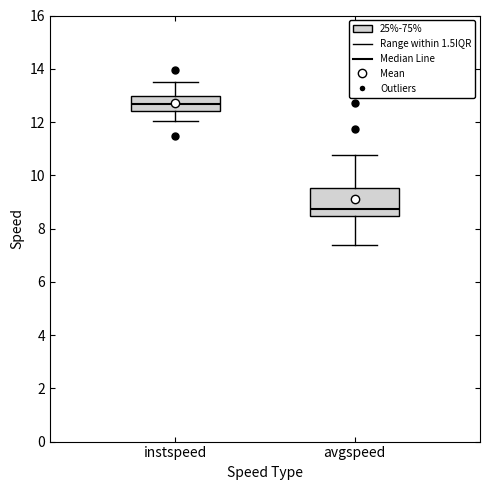

Where does the upper whisker of the box for avgspeed end on the y-axis? The values are not printed on the chart, so give them approximately, as read against the axis.

10.8